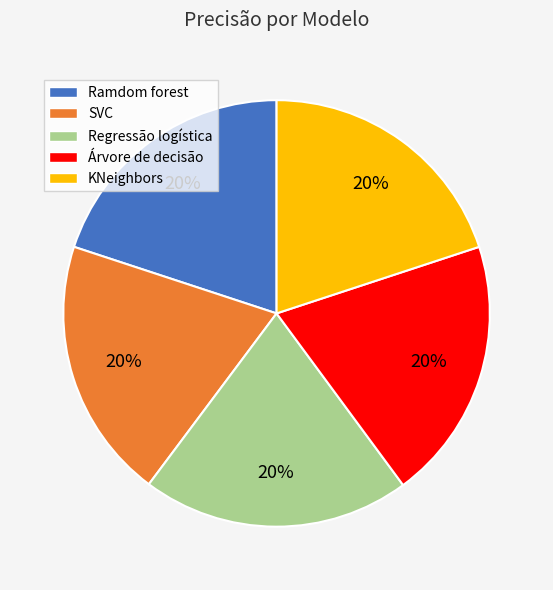

Combined, do Árvore de decisão and KNeighbors account for over 50%?

No